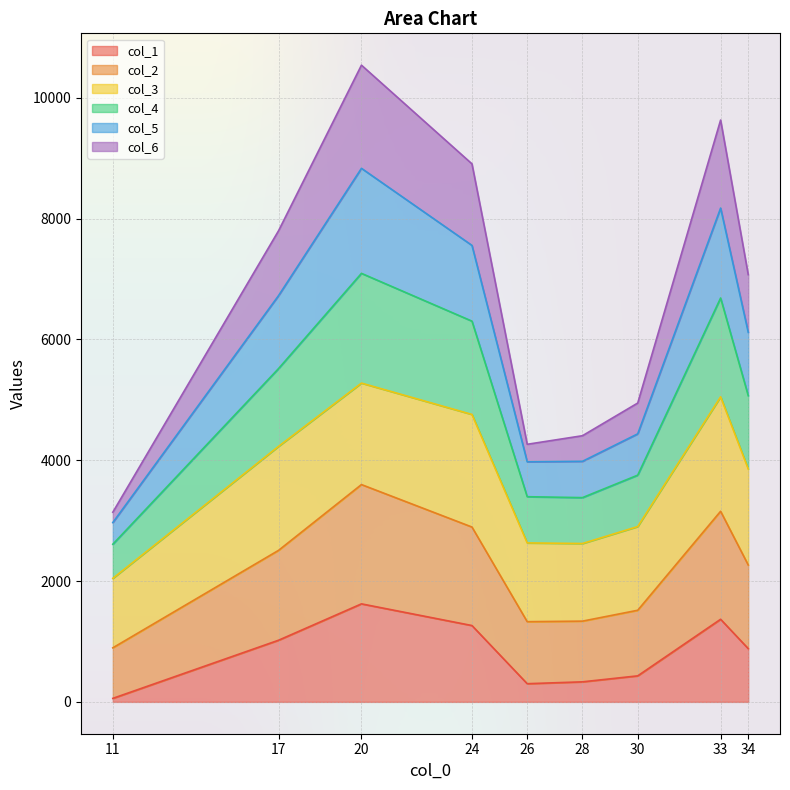

What are all the series names shown in the legend?

col_1, col_2, col_3, col_4, col_5, col_6